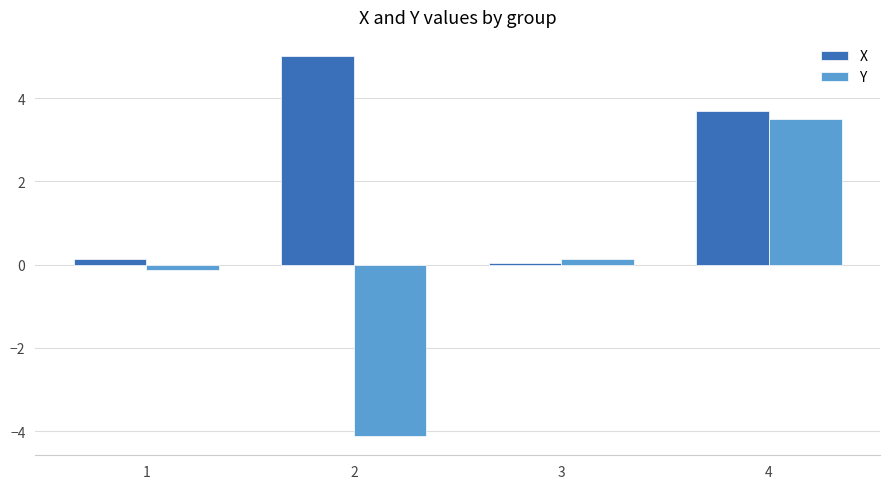

Which category has the lowest value across all series?

2